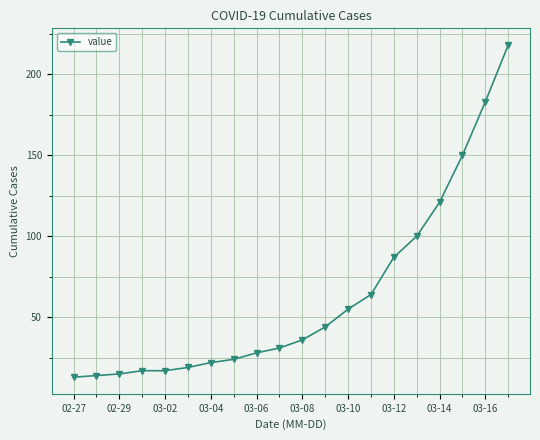

What is the sum of all values?

1258